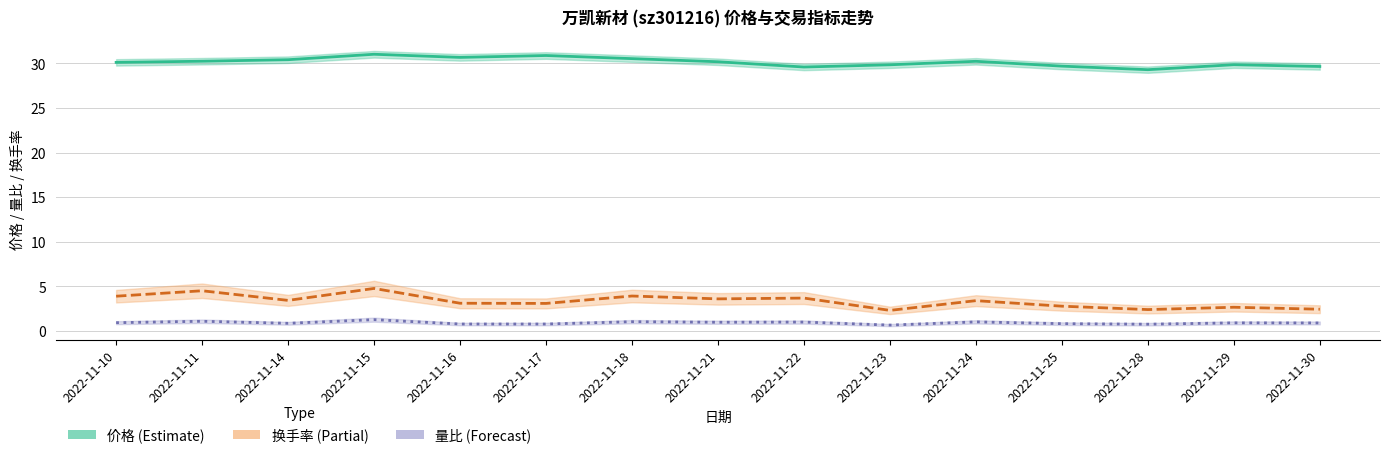

True or false: 换手率 and 价格 cross at least once.

False